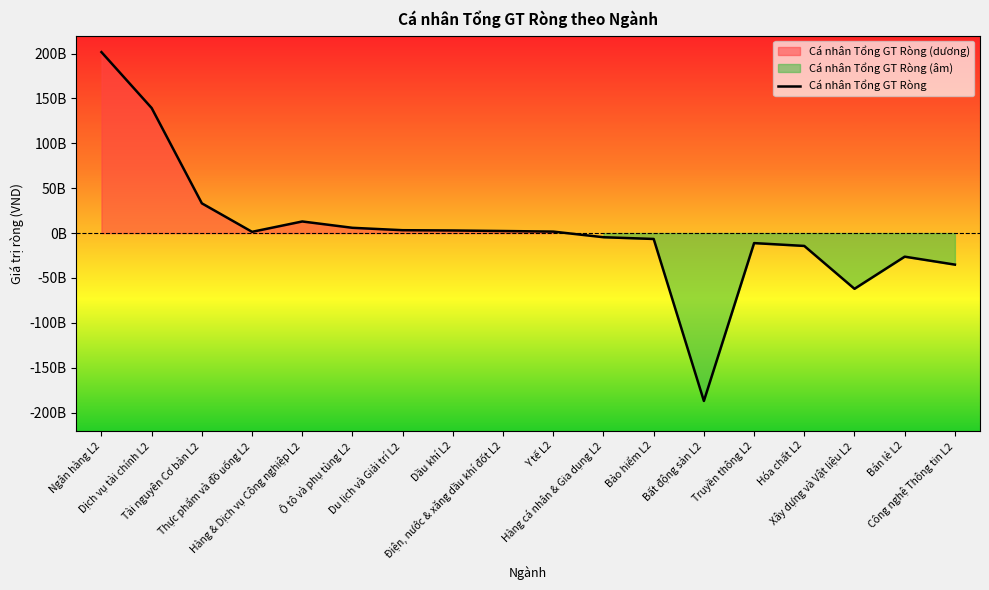

How many data points does each series have?

18